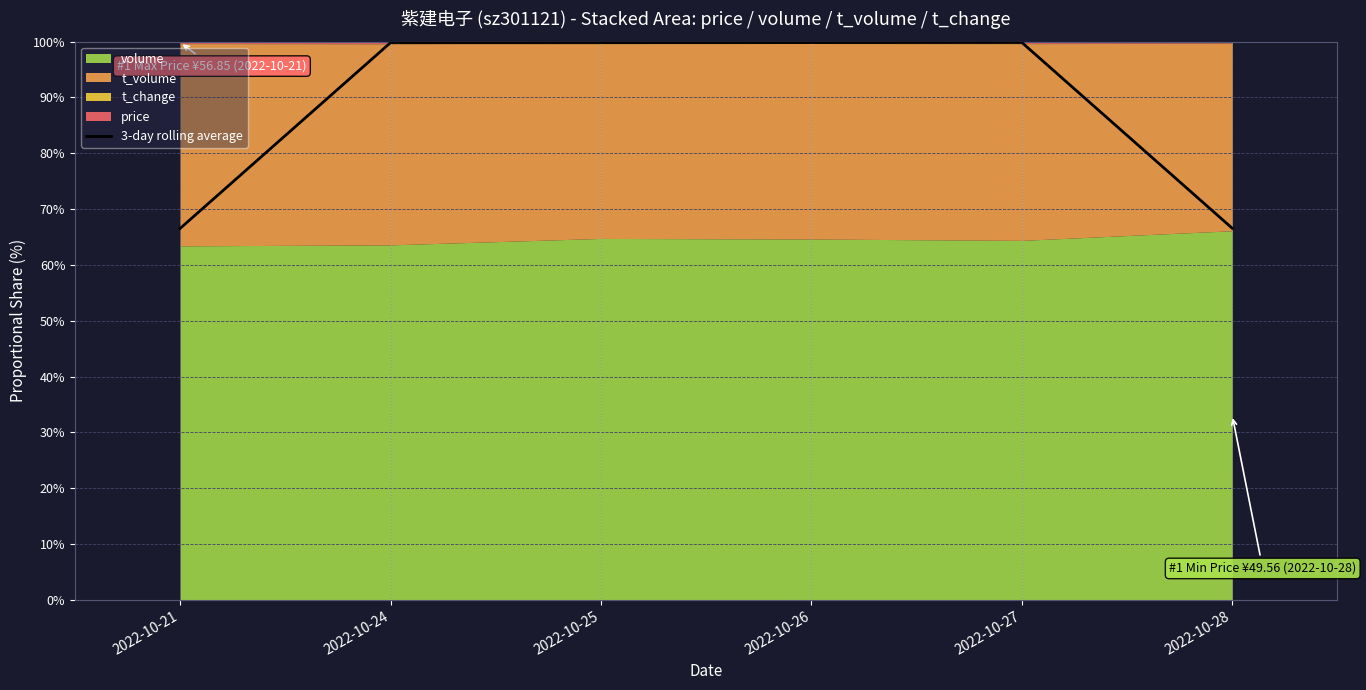

True or false: there are more than 2 points higher than both neighbors.

False